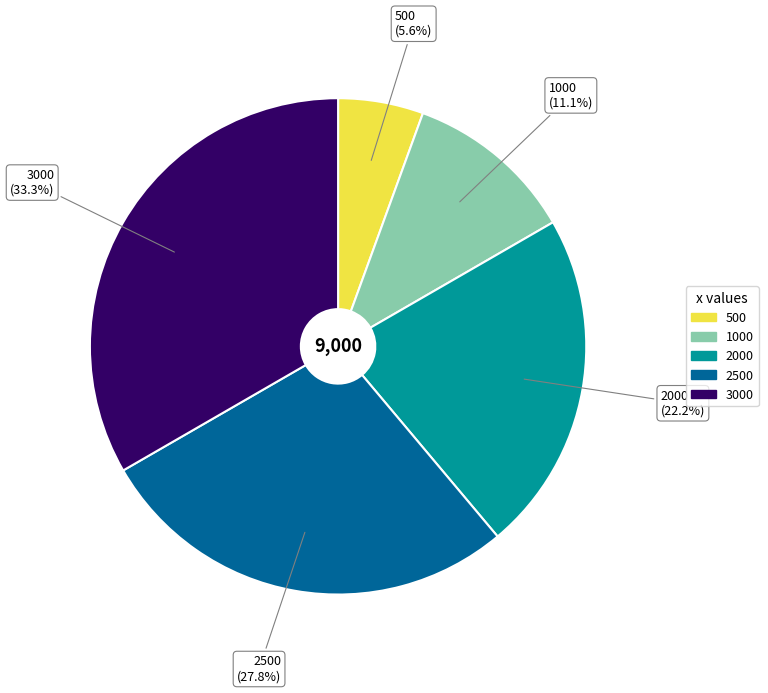

Does any single category account for the majority?

No